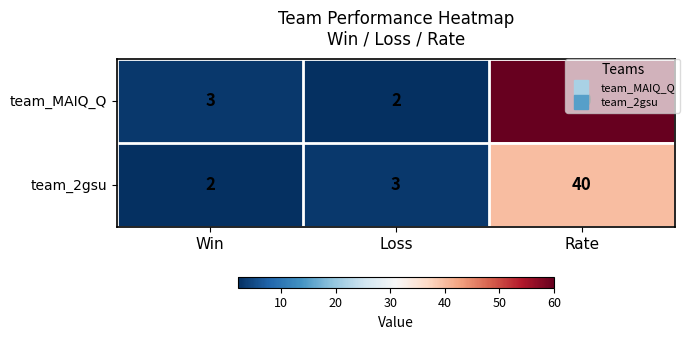

At how many categories does at least one series exceed 41?

1